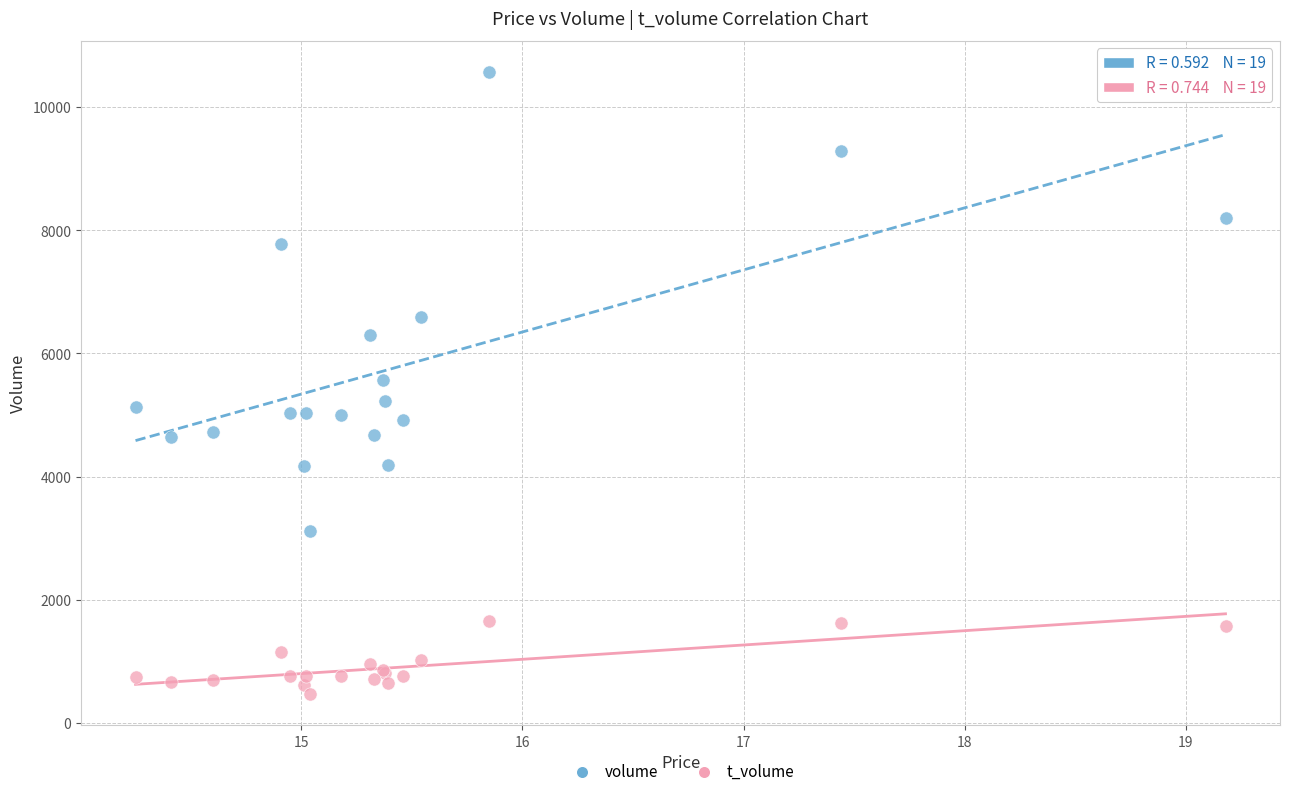

Which series contains the lowest Y value?

t_volume